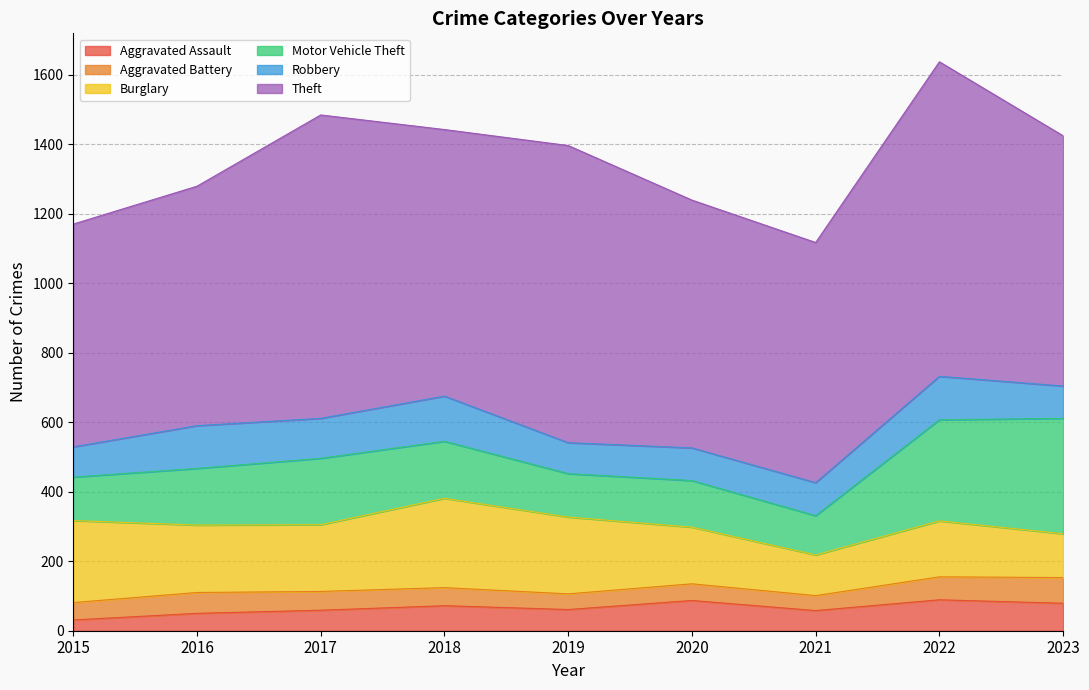

At which category does Aggravated Battery reach its first local peak?

2016